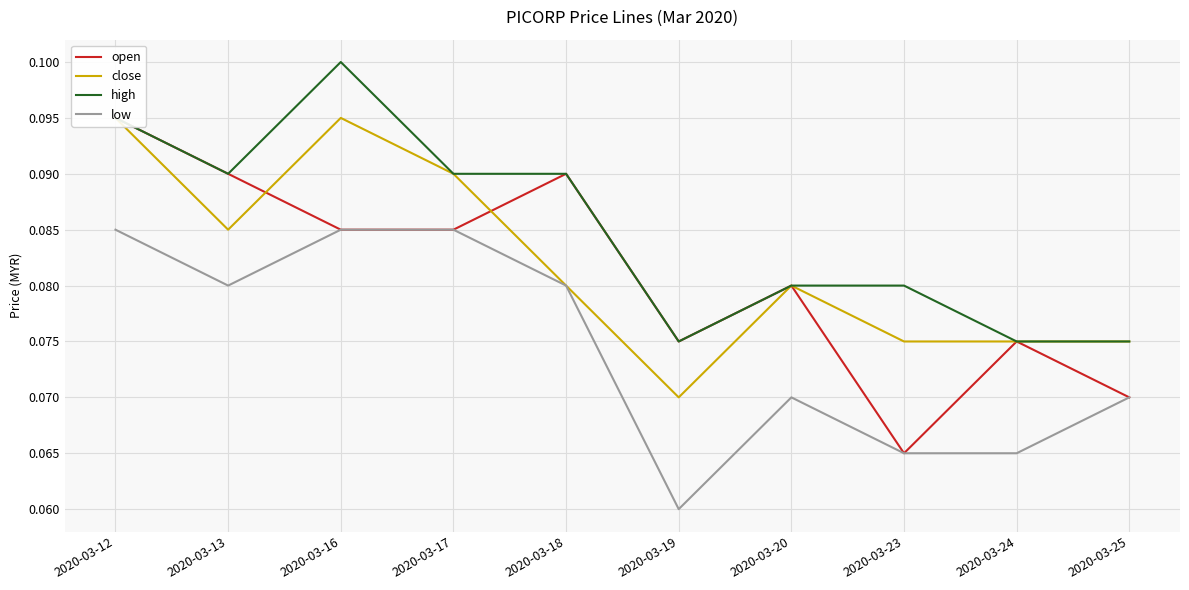

How many lines are shown in the chart?

4